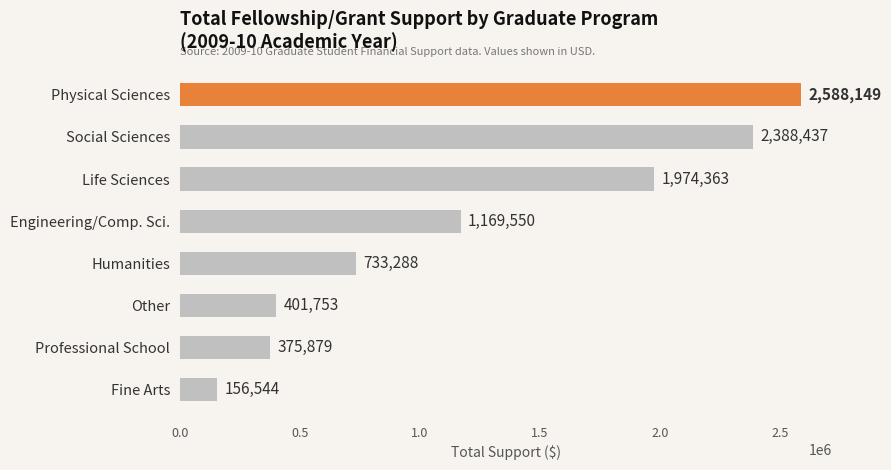

Where is the data nearest to the value 1372346?

Engineering/Comp. Sci.